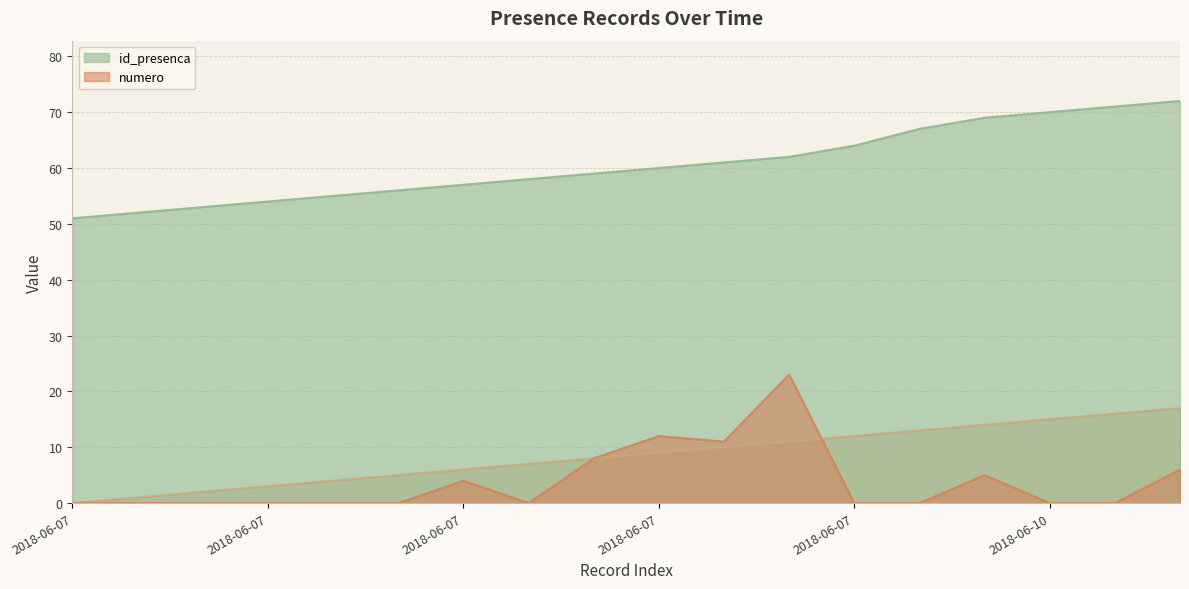

List the labels in order of id_presenca value, largest first.

2018-06-12, 2018-06-12, 2018-06-10, 2018-06-10, 2018-06-09, 2018-06-07, 2018-06-07, 2018-06-07, 2018-06-07, 2018-06-07, 2018-06-07, 2018-06-07, 2018-06-07, 2018-06-07, 2018-06-07, 2018-06-07, 2018-06-07, 2018-06-07